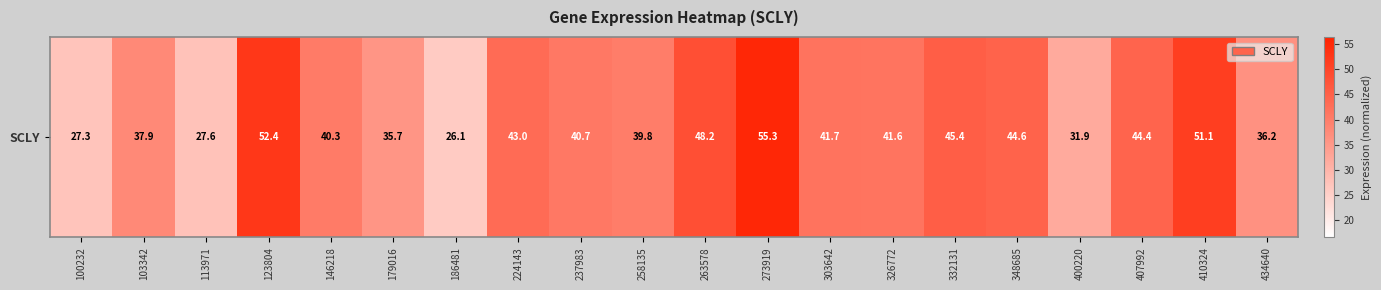

Which label corresponds to the smallest value in the chart?

186481